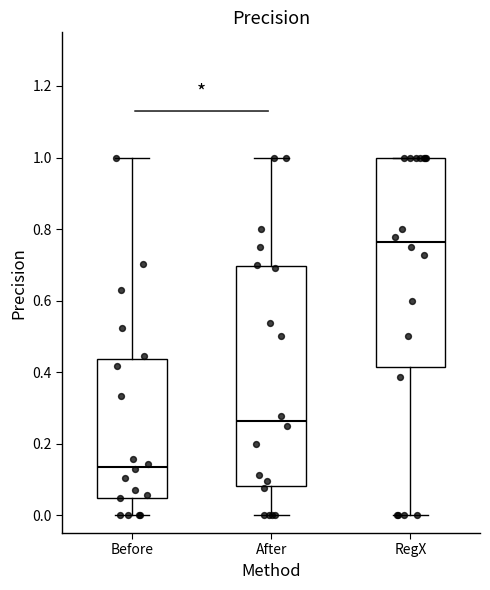

Where does the upper whisker of the box for Before end on the y-axis? The values are not printed on the chart, so give them approximately, as read against the axis.

1.00